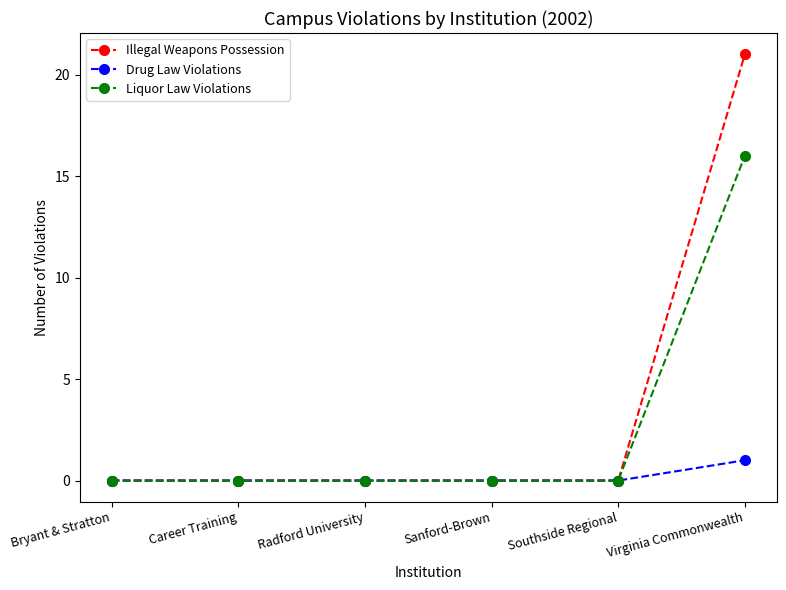

What is the difference between the maximum and minimum values in the Drug Law Violations series?

1